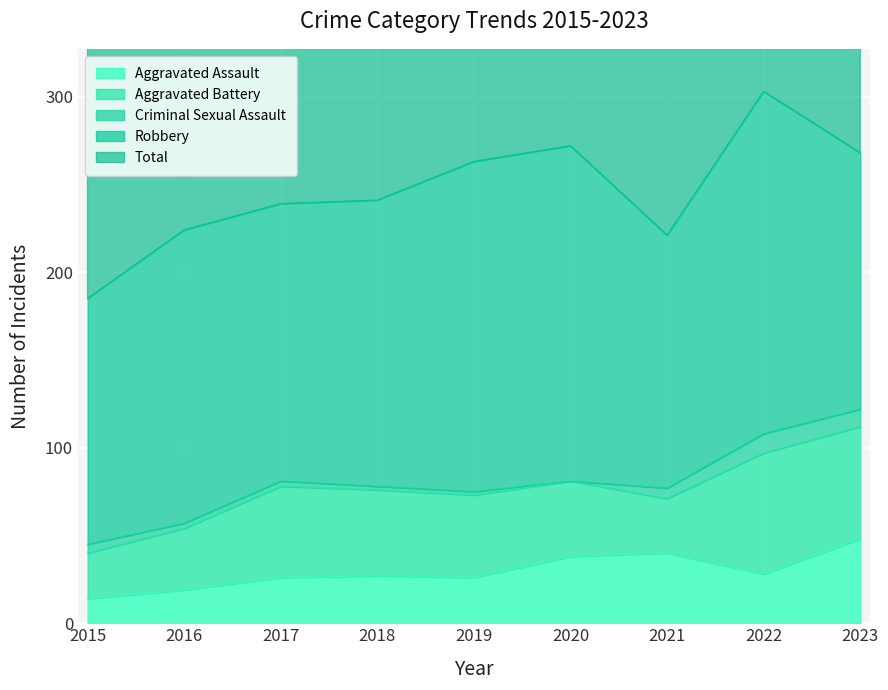

What is the sum of all Aggravated Battery values?

416